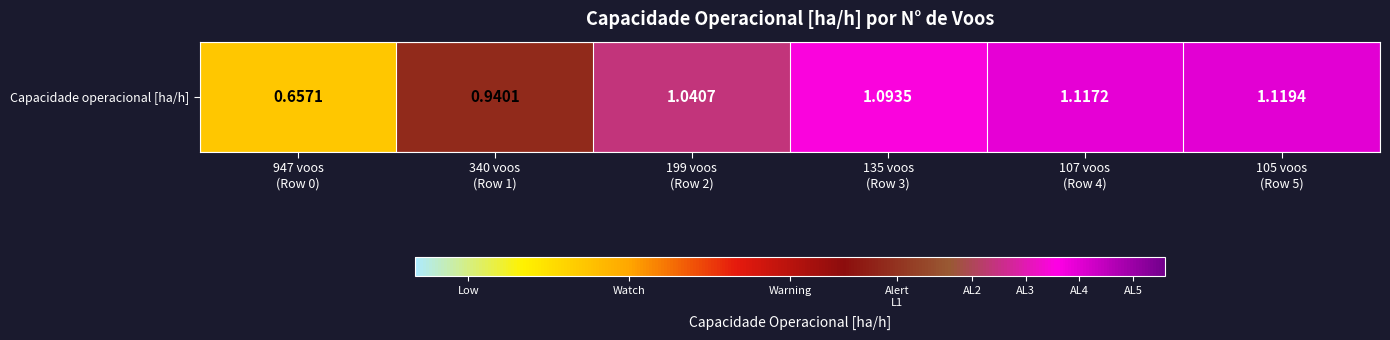

Between 340 voos
(Row 1) and 135 voos
(Row 3), which is larger?

135 voos
(Row 3)